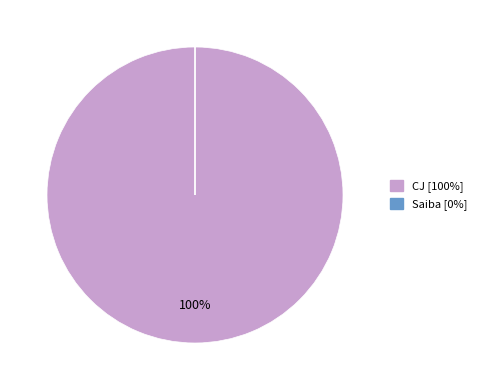

What is the largest slice in the pie chart?

CJ